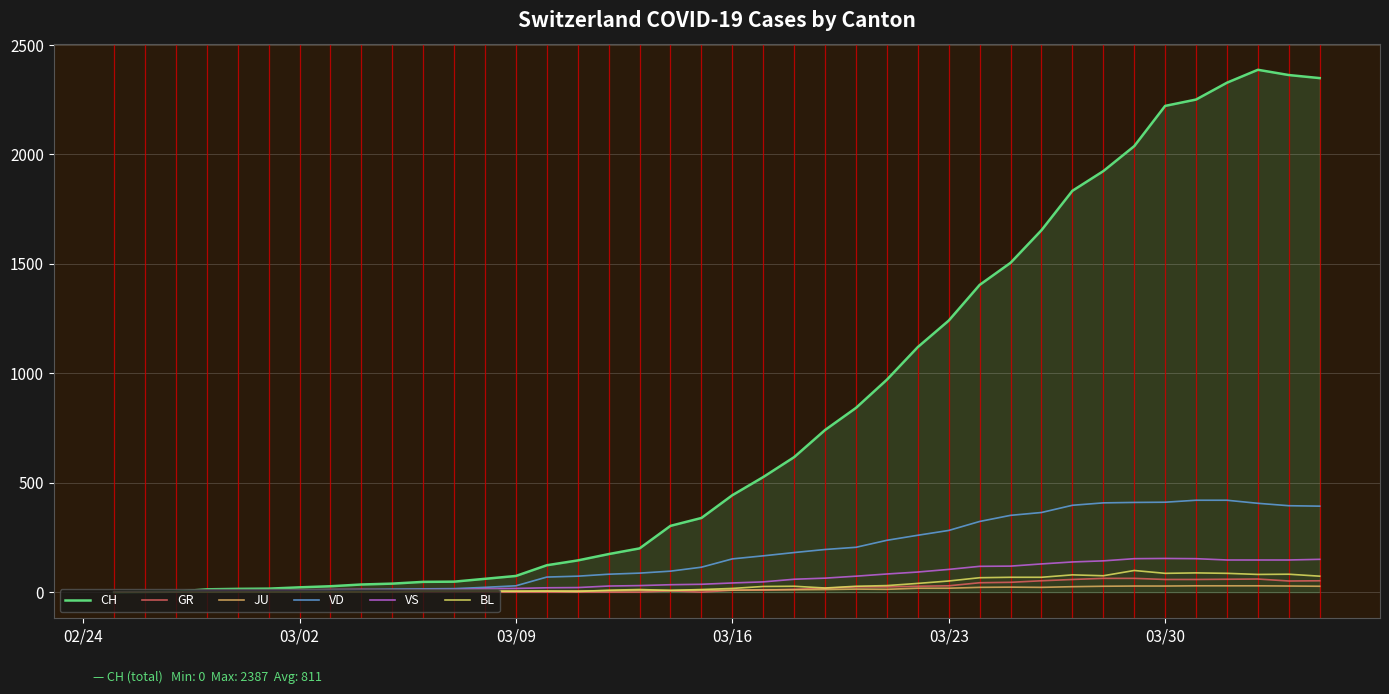

Which series has the largest total across all categories?

CH